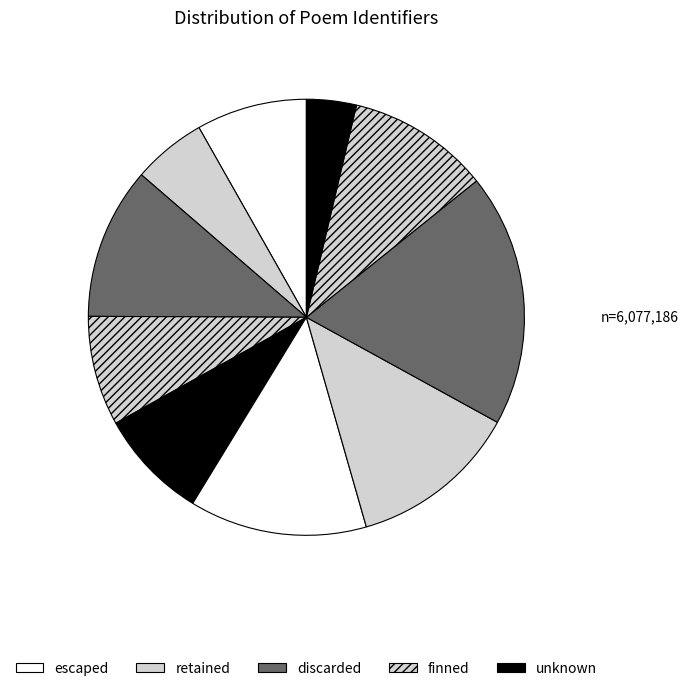

To the nearest percent, what is the difference between the largest and smallest slice percentages?

15%